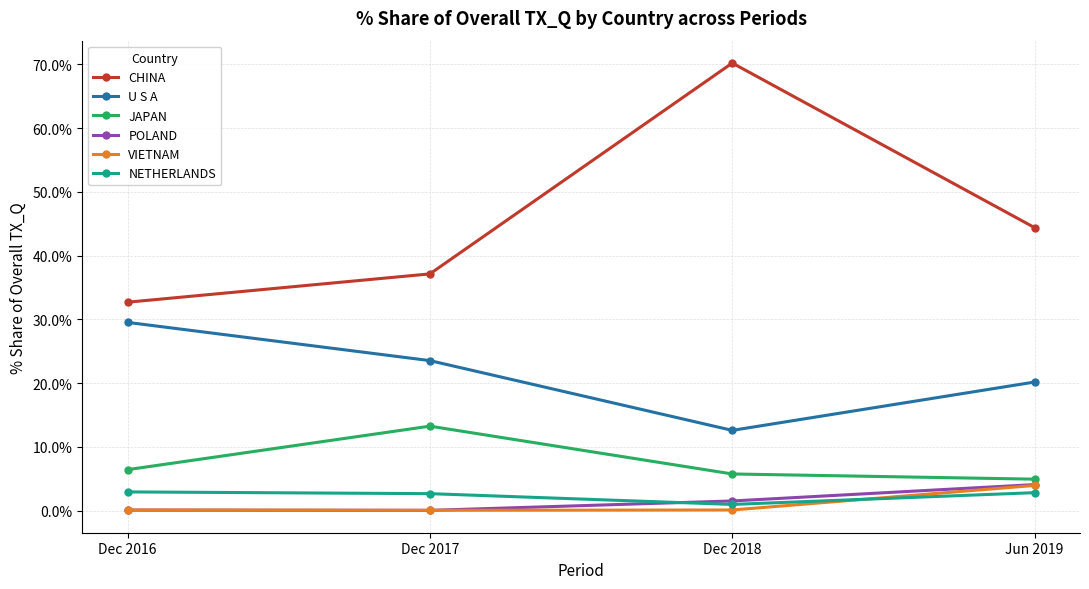

Count the number of data series in this chart.

6